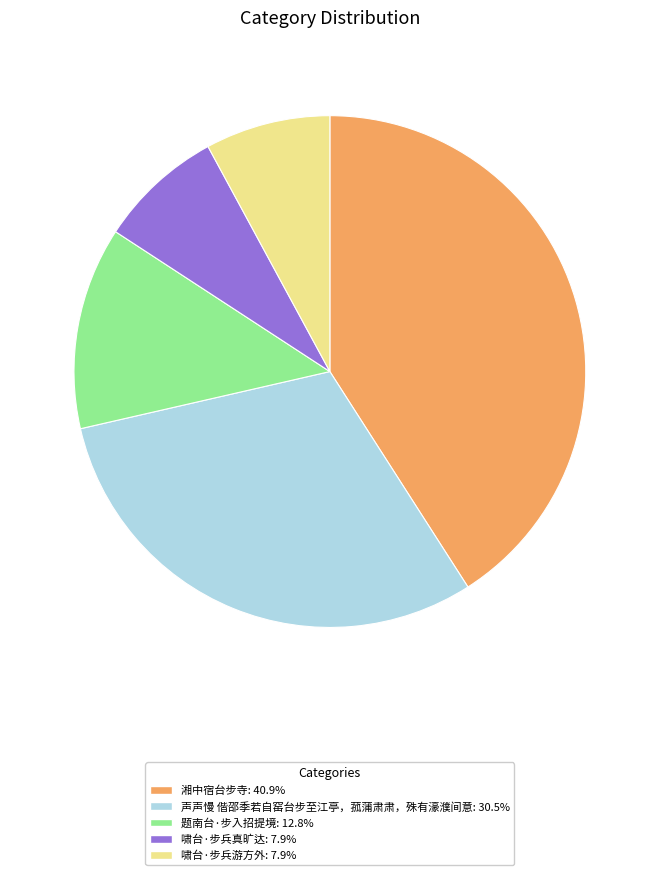

Is there a majority slice in this chart?

No